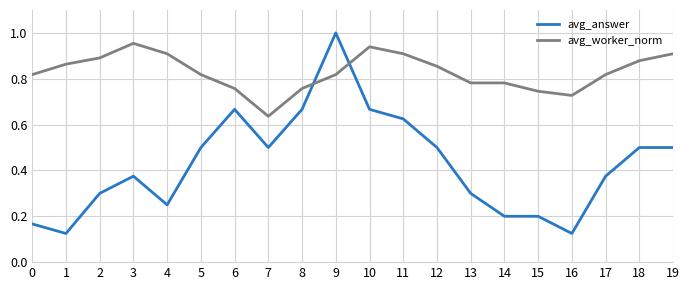

What is the total value across all series at 12?

1.4